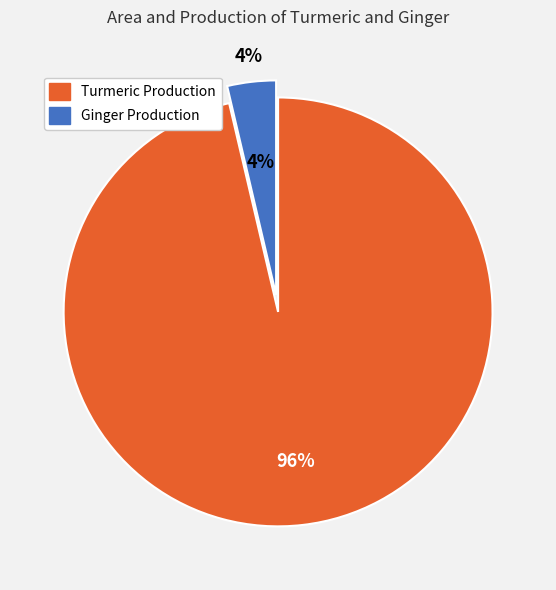

True or false: Kalaroa accounts for 31% of the total.

False